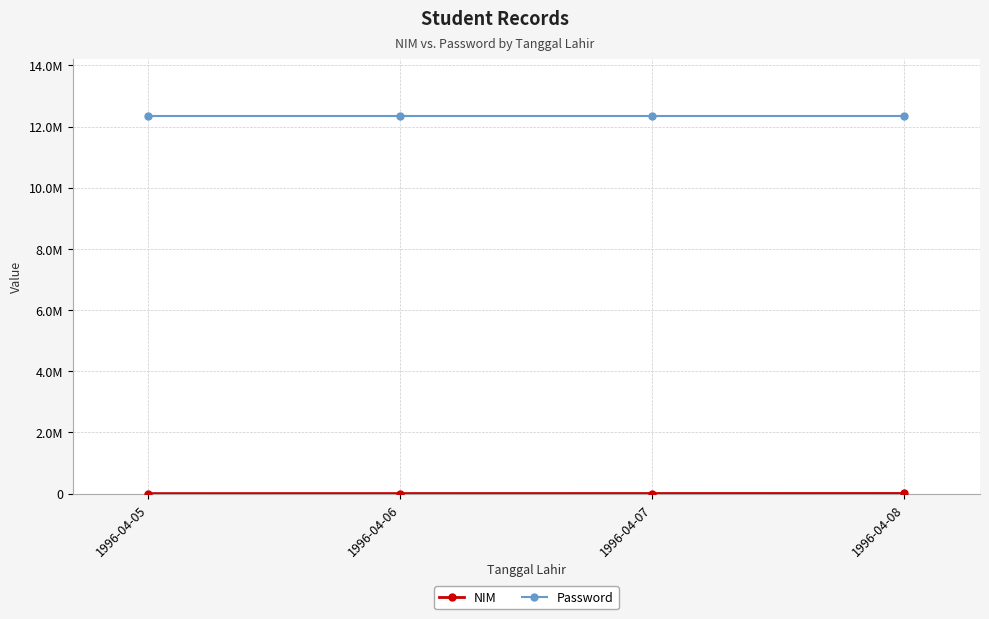

Is this an area chart (filled region under the line)?

No